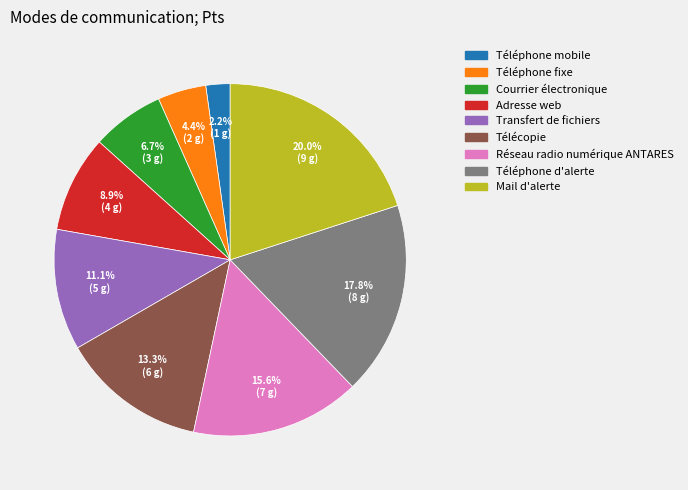

What is the total percentage of Téléphone d'alerte and Mail d'alerte?

37.8%